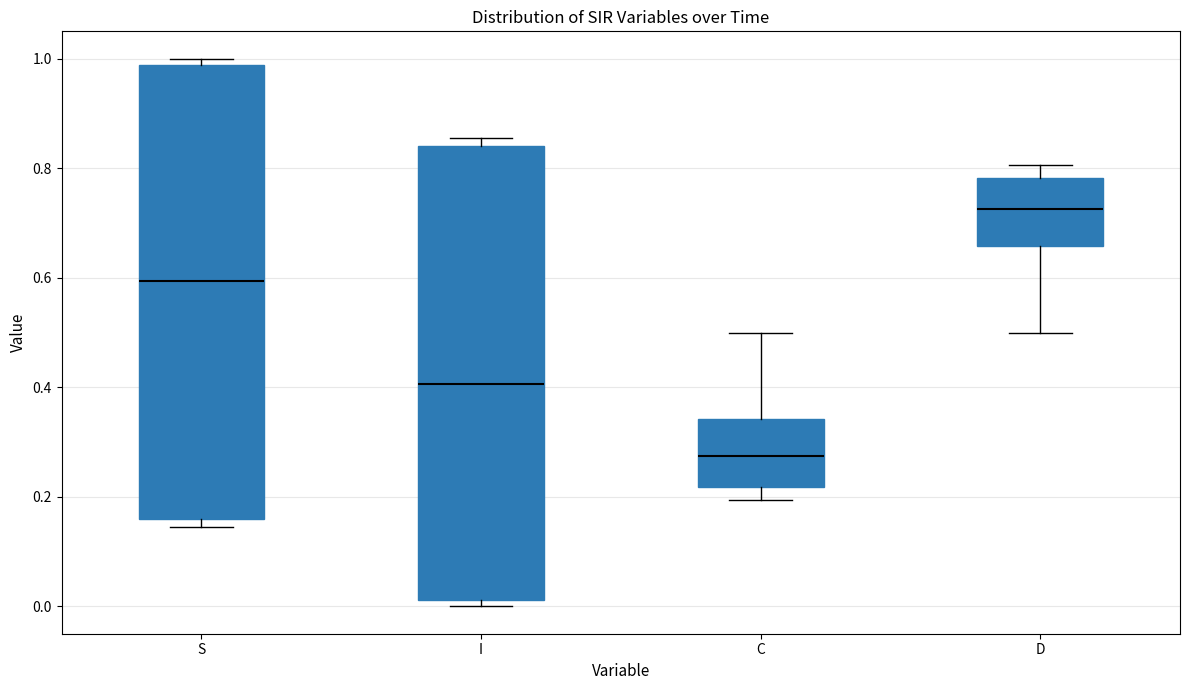

Where is the lower edge of the box for I on the y-axis? The values are not printed on the chart, so give them approximately, as read against the axis.

0.02